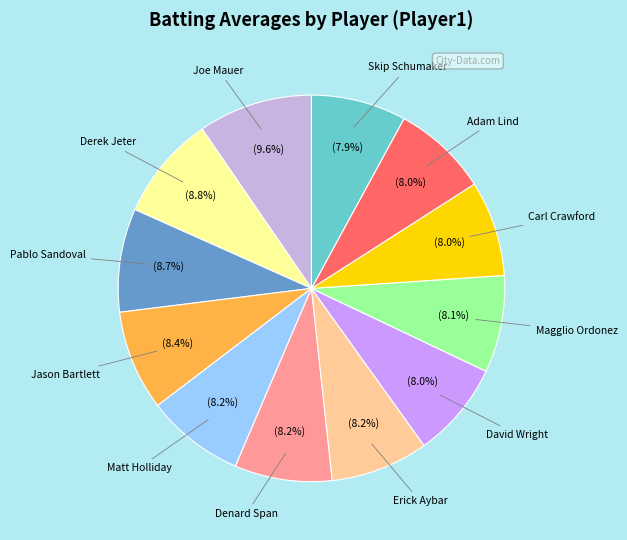

Is there a majority slice in this chart?

No